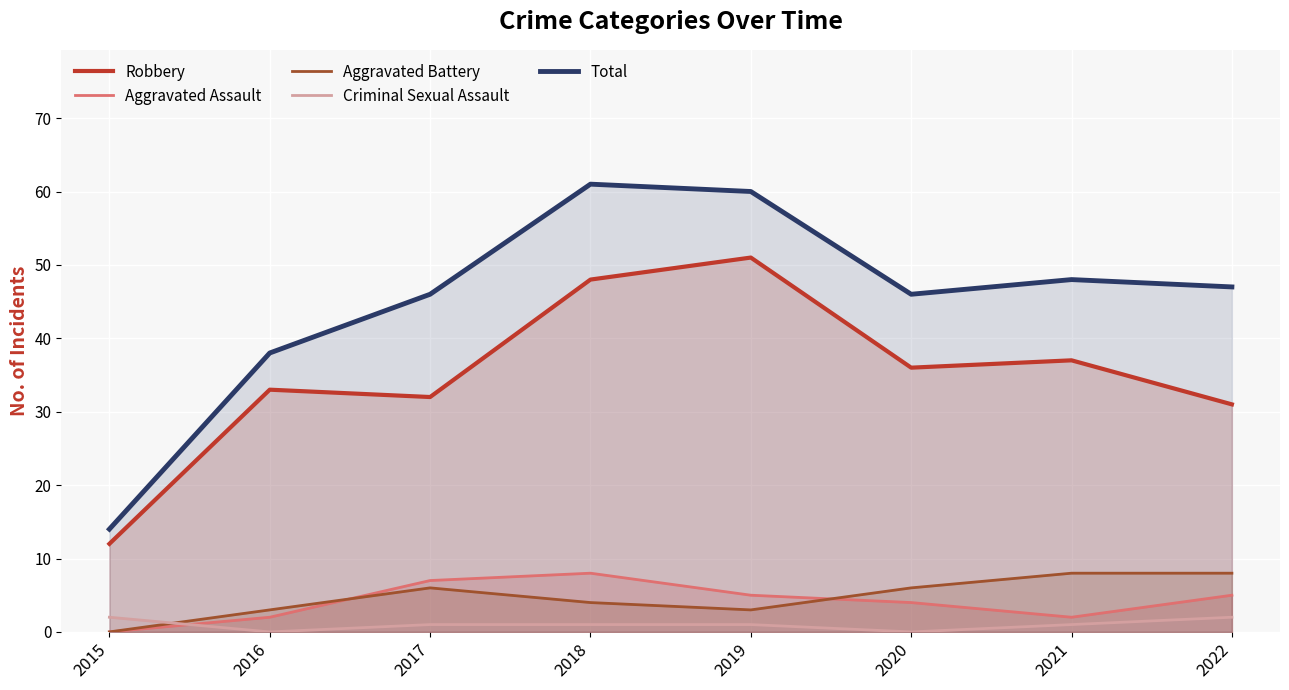

Between which two adjacent categories do Criminal Sexual Assault and Aggravated Assault first intersect?

2015 and 2016